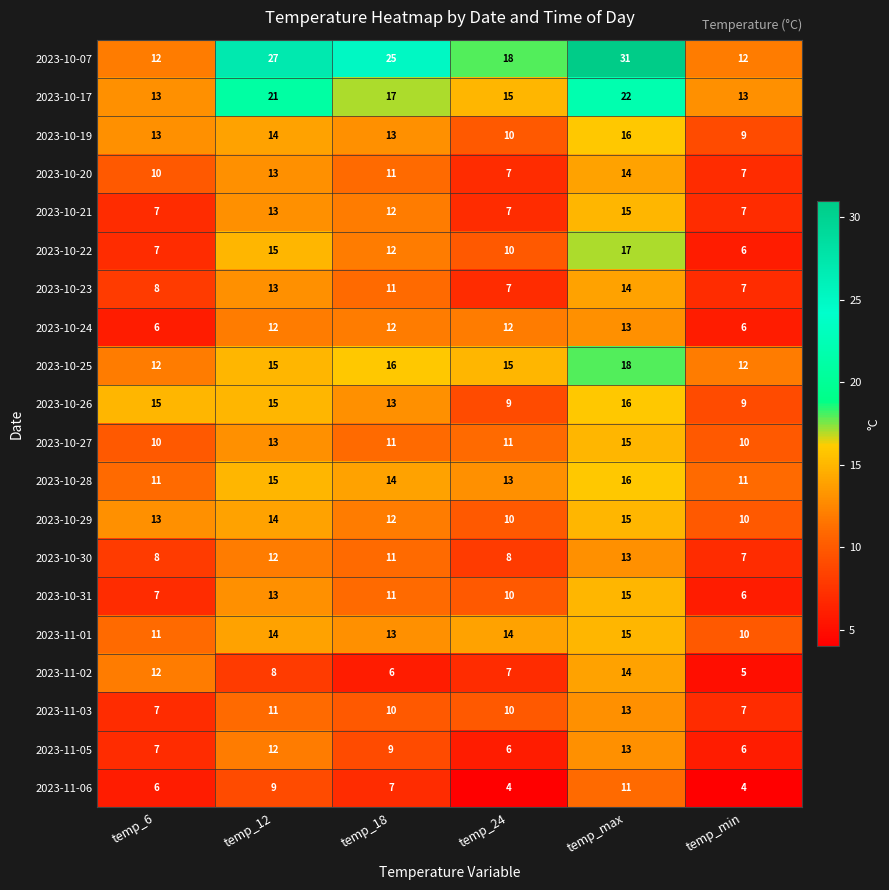

Rank the categories by 2023-10-31 value from lowest to highest.

temp_min, temp_6, temp_24, temp_18, temp_12, temp_max